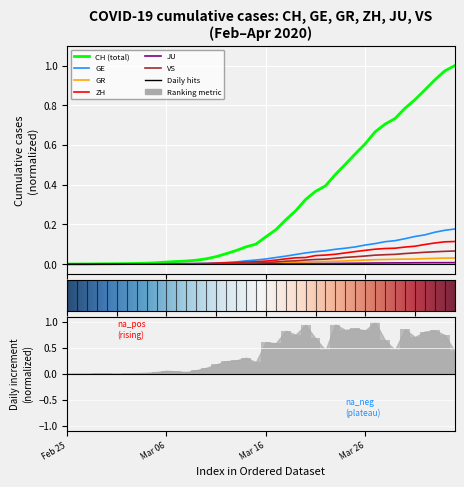

Which has a higher value, 37 or 35?

37